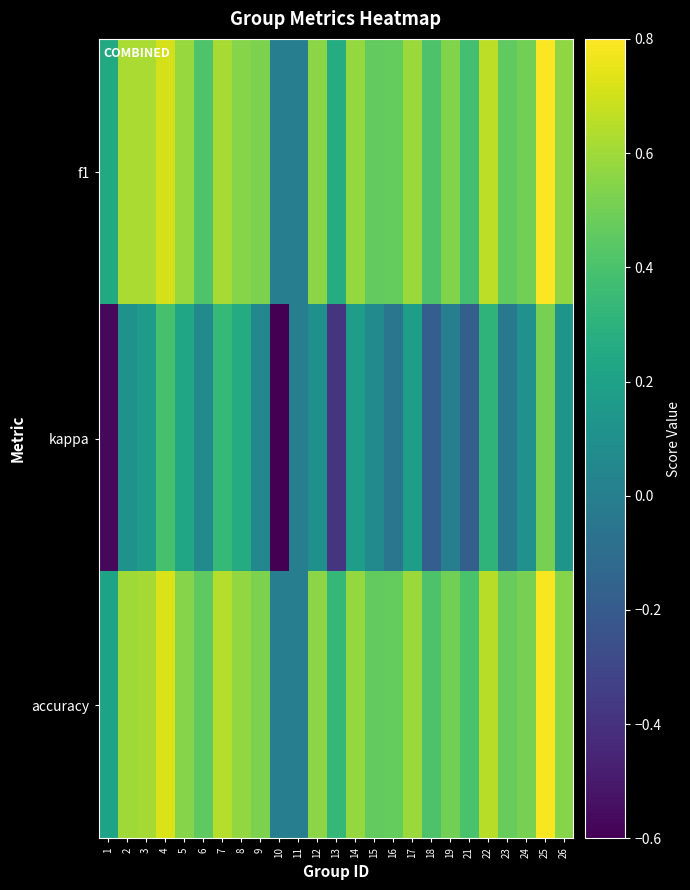

Rank the series at 16 from lowest to highest value.

kappa, accuracy, f1